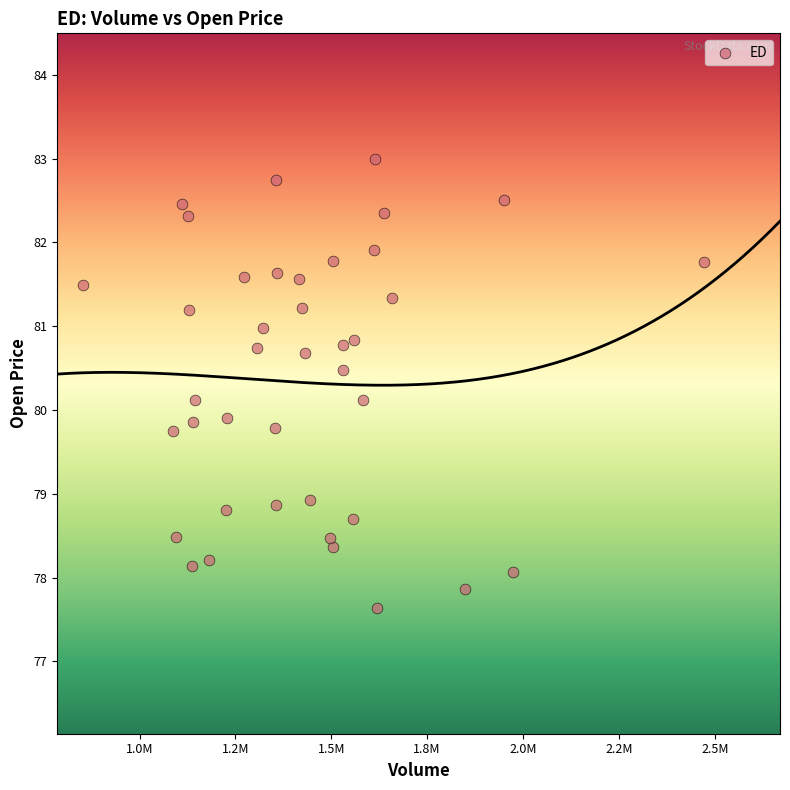

What is the range of Y values (max minus min)?

5.4